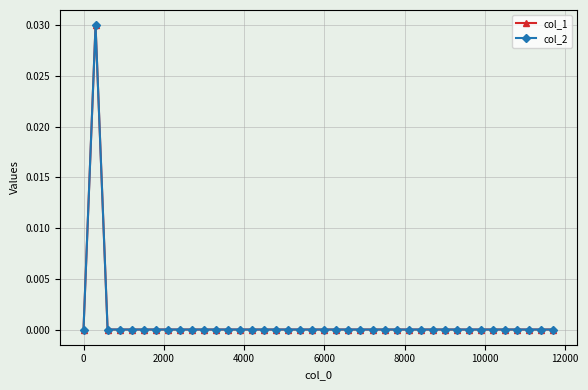

Is this an area chart (filled region under the line)?

No